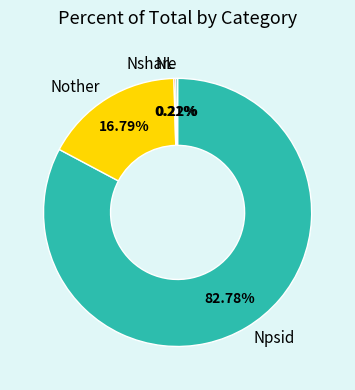

Is it true that Npsid is 83% of the pie?

True